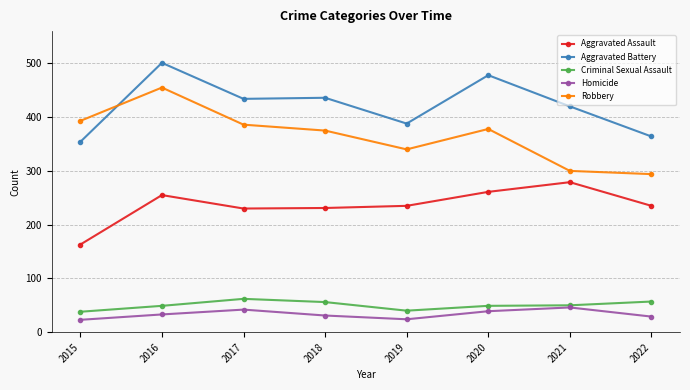

The Robbery series shows 375 at 2018. True or false?

True